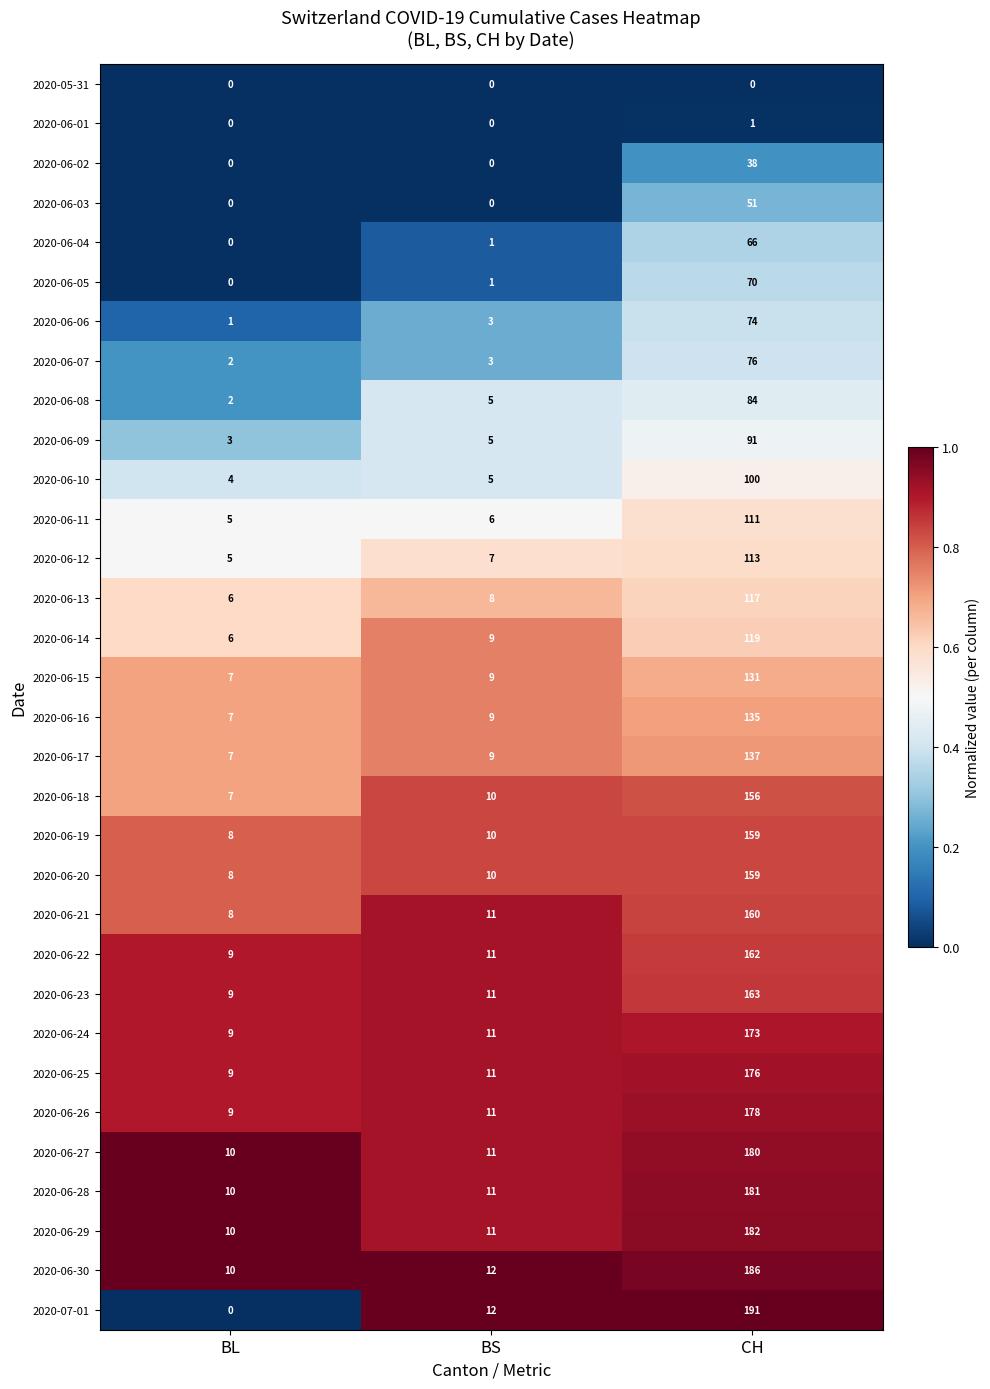

Which series has the largest range (max minus min)?

2020-07-01